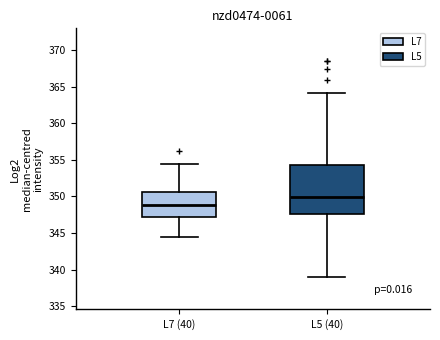

Which box is the tallest, from its lower edge to its upper edge?

L5 (40)